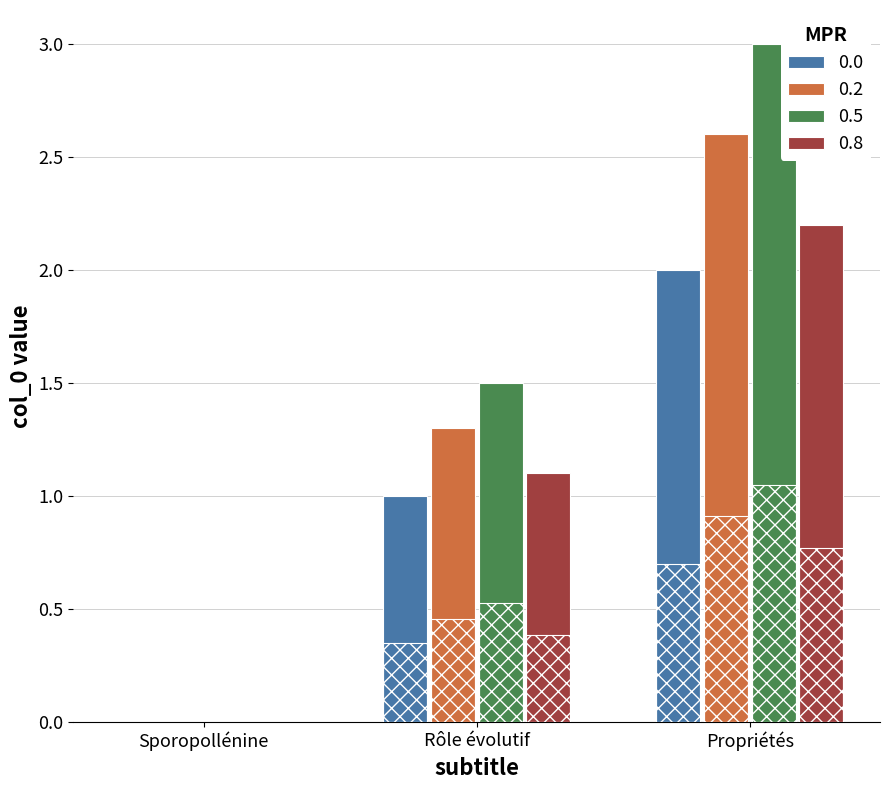

At Sporopollénine, list the series in order from smallest to largest.

0.0, 0.2, 0.5, 0.8